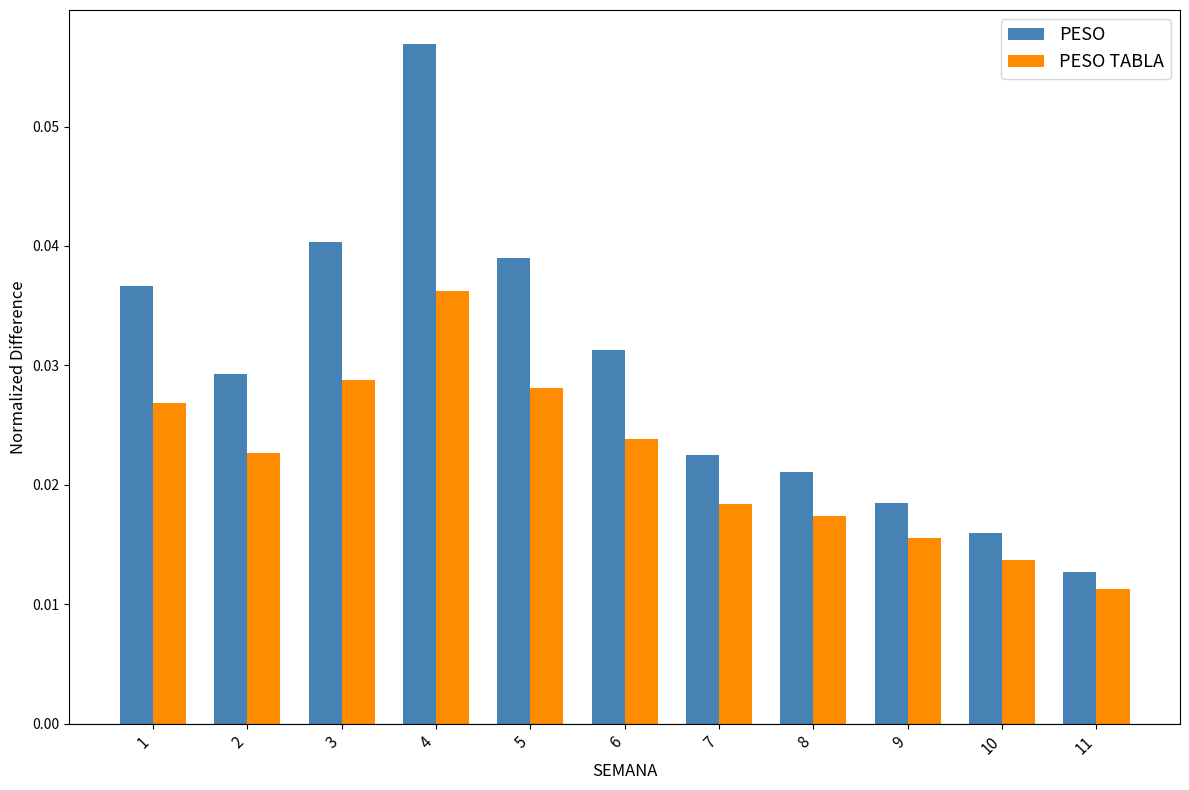

Which series has the widest spread of values?

PESO